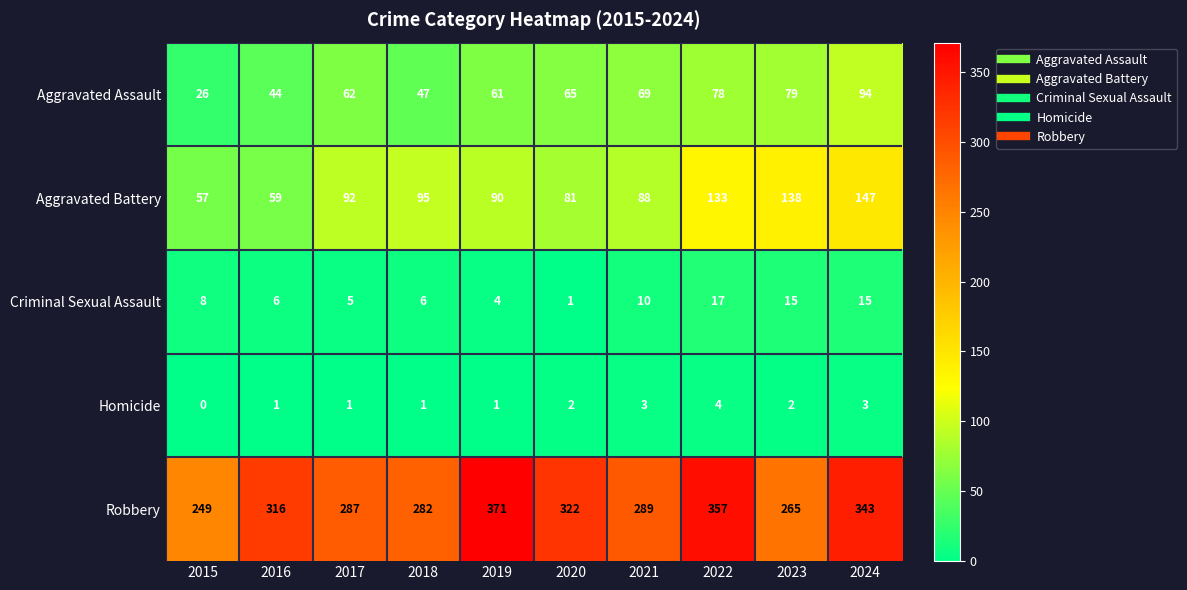

Which series changed the most between 2016 and 2019?

Robbery